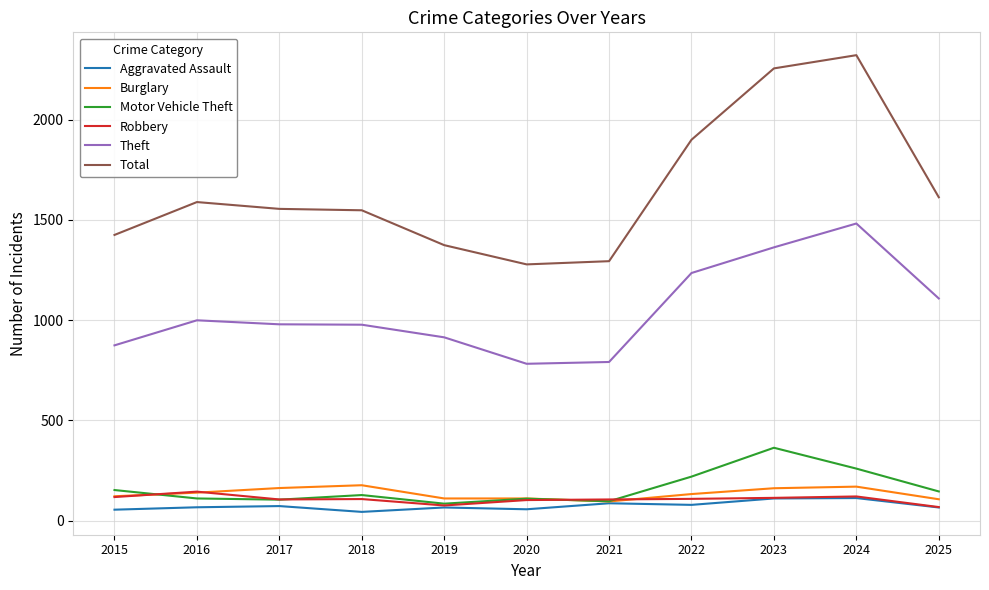

What is the sum of the Burglary values at 2017 and 2016?

301